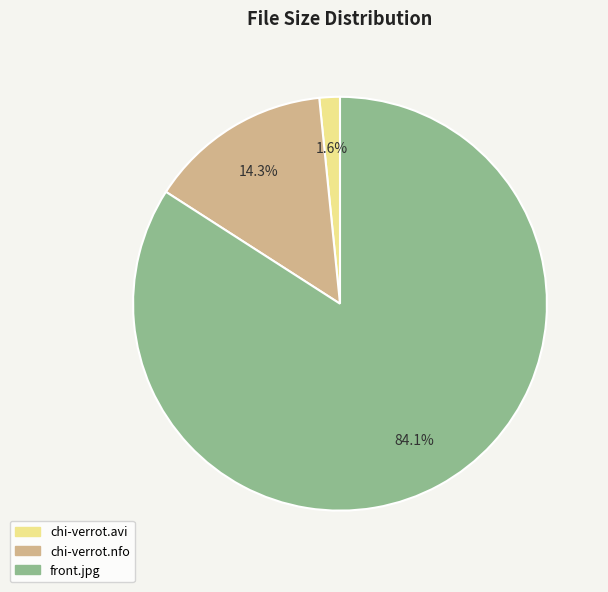

Count the number of slices in the pie.

3